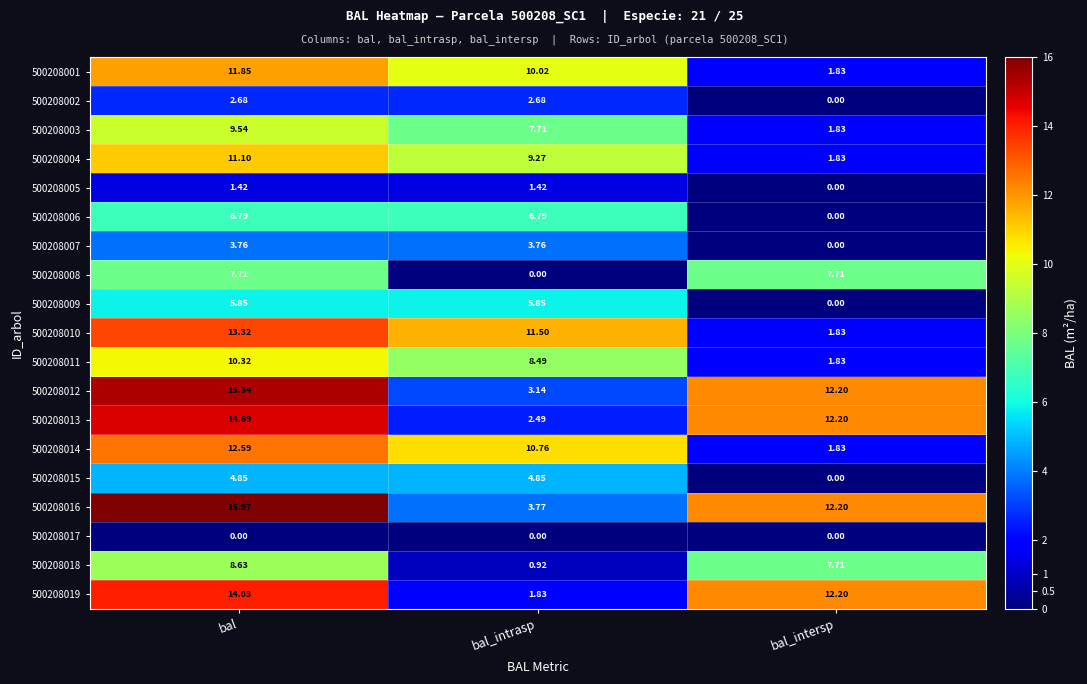

Where does the 500208015 series first go above 4?

bal